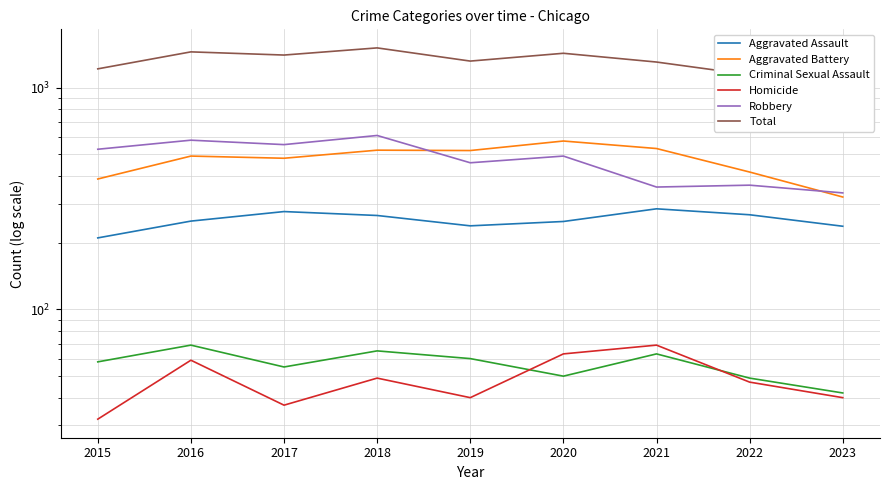

True or false: Aggravated Battery and Homicide cross at least once.

False